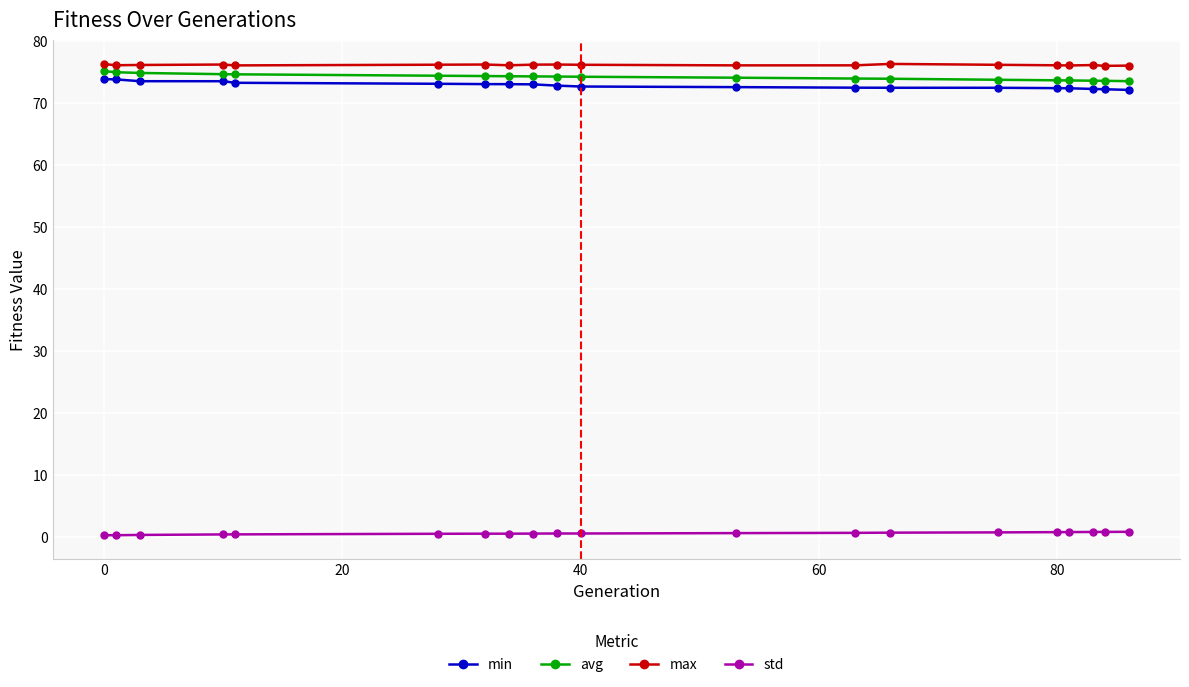

What is the average value of the std series?

0.6